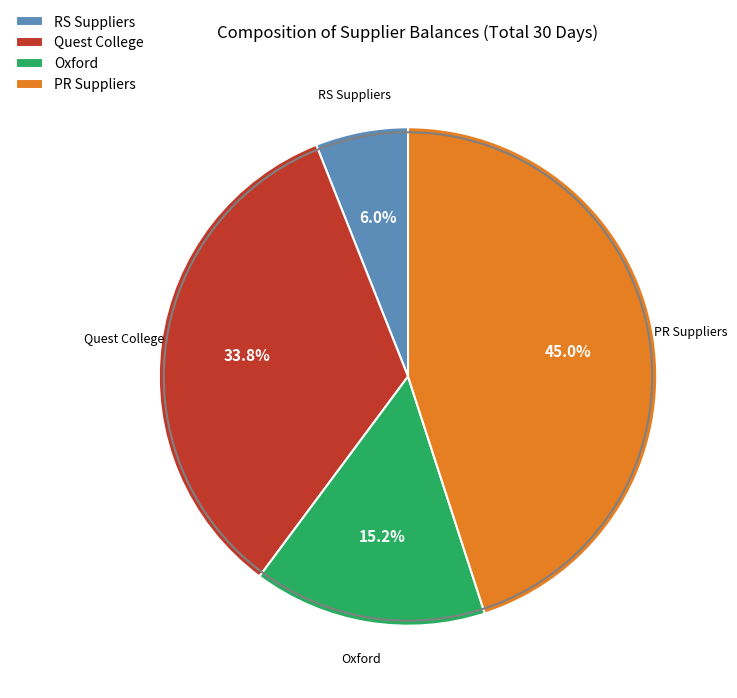

Which slice is the smallest?

RS Suppliers